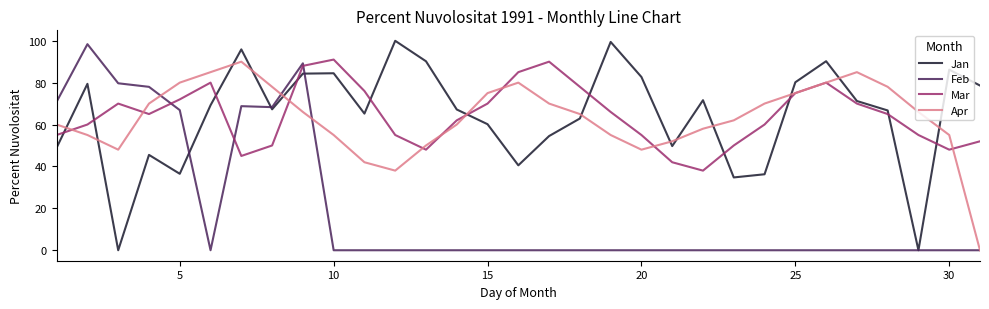

What is the maximum value shown in the chart?

100.0